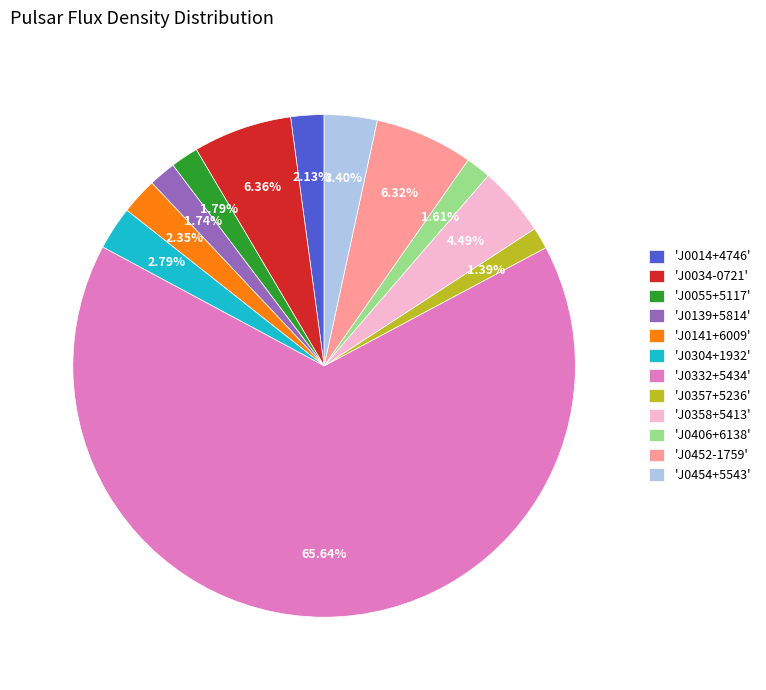

Combined, do 'J0332+5434' and 'J0406+6138' account for over 50%?

Yes